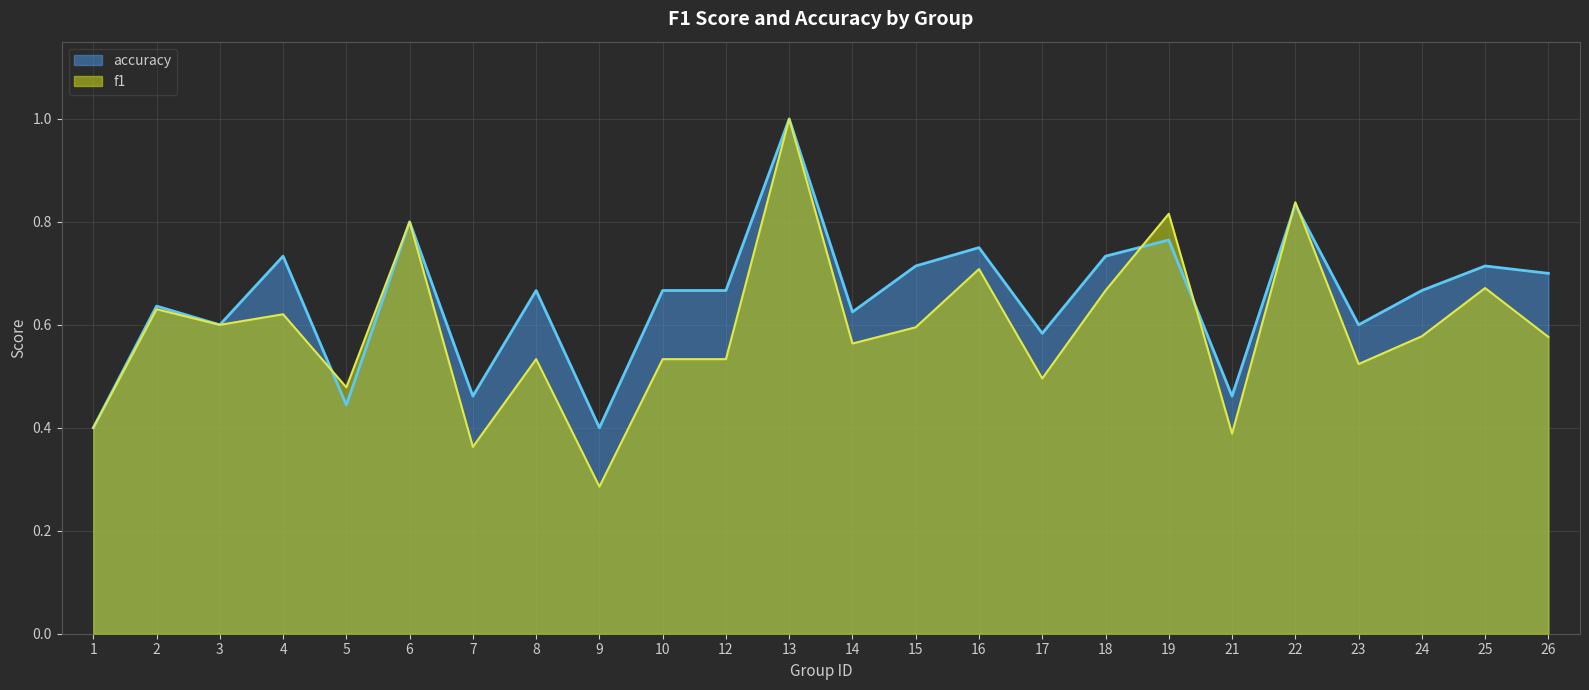

Reading right to left, extract all data points from this chart.

f1: 26=0.6	25=0.7	24=0.6	23=0.5	22=0.8	21=0.4	19=0.8	18=0.7	17=0.5	16=0.7	15=0.6	14=0.6	13=1.0	12=0.5	10=0.5	9=0.3	8=0.5	7=0.4	6=0.8	5=0.5	4=0.6	3=0.6	2=0.6	1=0.4
accuracy: 26=0.7	25=0.7	24=0.7	23=0.6	22=0.8	21=0.5	19=0.8	18=0.7	17=0.6	16=0.8	15=0.7	14=0.6	13=1.0	12=0.7	10=0.7	9=0.4	8=0.7	7=0.5	6=0.8	5=0.4	4=0.7	3=0.6	2=0.6	1=0.4